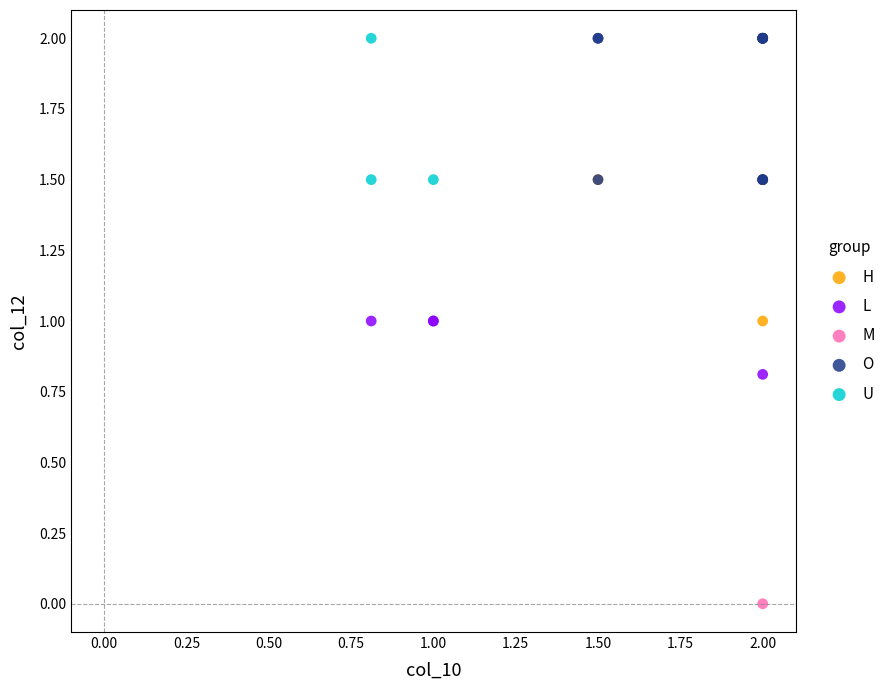

What are all the series names shown in the legend?

H, L, M, O, U